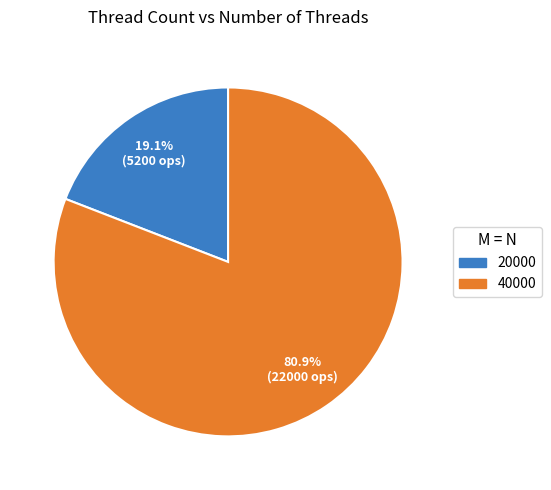

Approximately how many times larger is the value at 40000 compared to 20000?

4.2